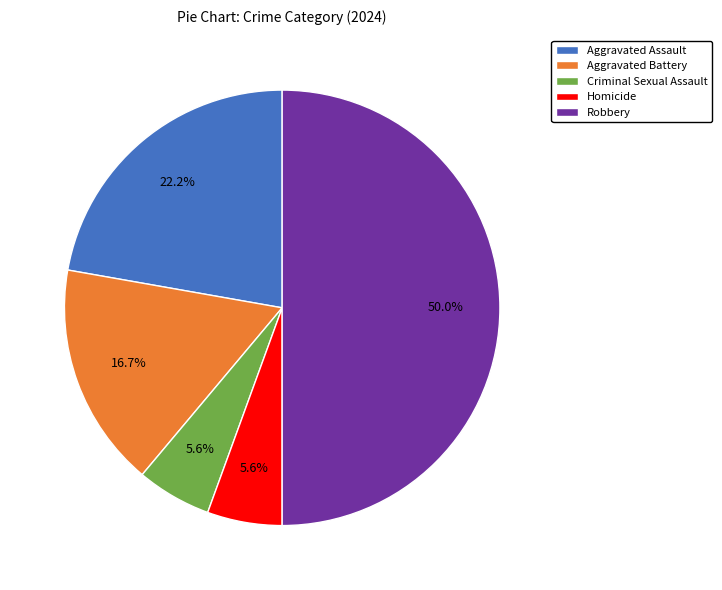

To the nearest percent, what percentage of the pie is Aggravated Assault?

22%